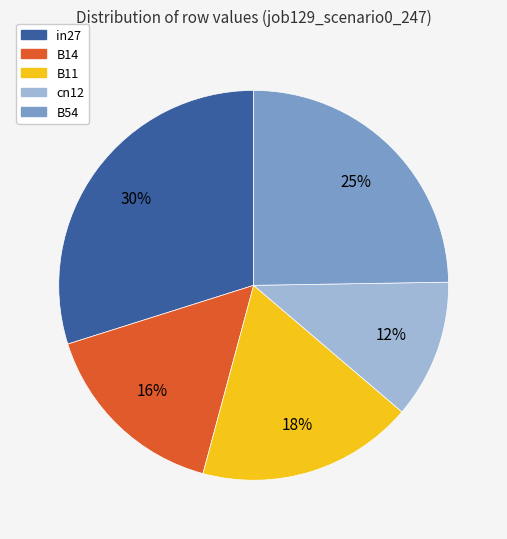

To the nearest percent, what portion does in27 represent?

30%